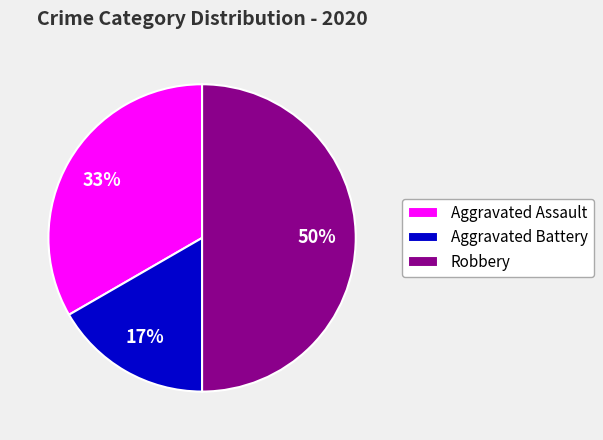

To the nearest percent, what is the average slice percentage?

33%